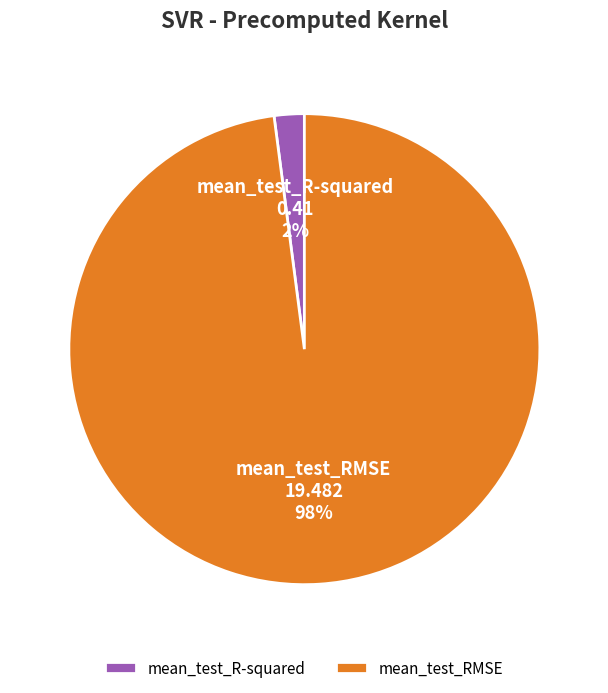

Count the number of slices in the pie.

2